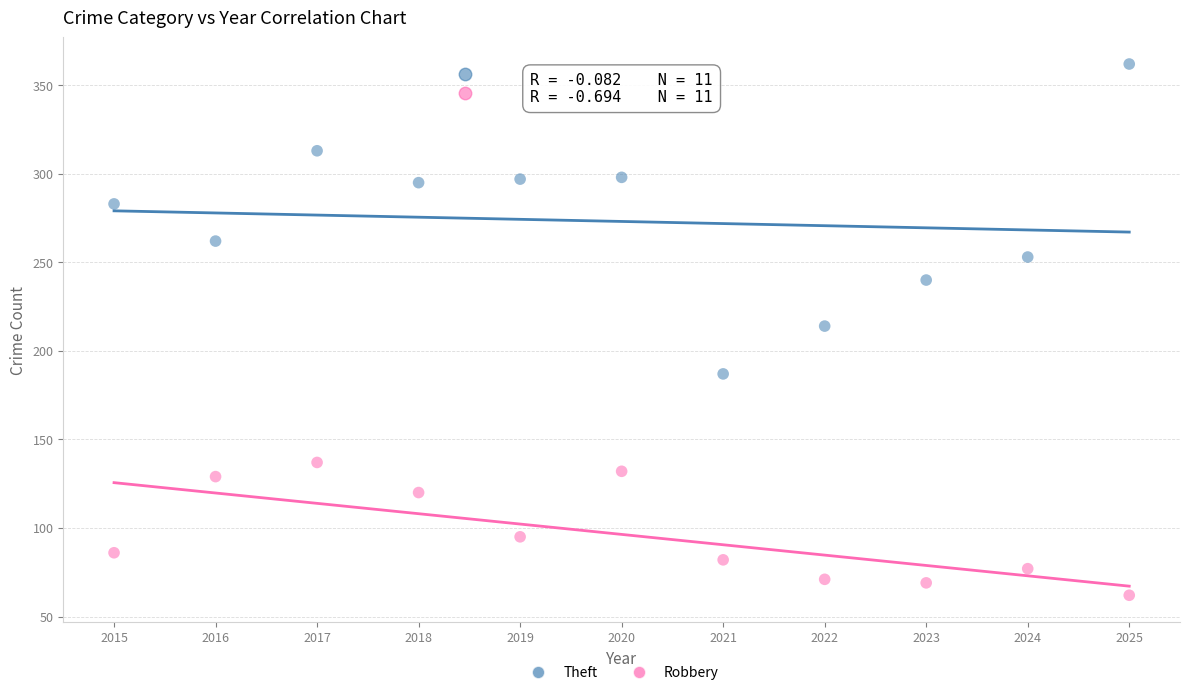

Which series contains the lowest Y value?

Robbery